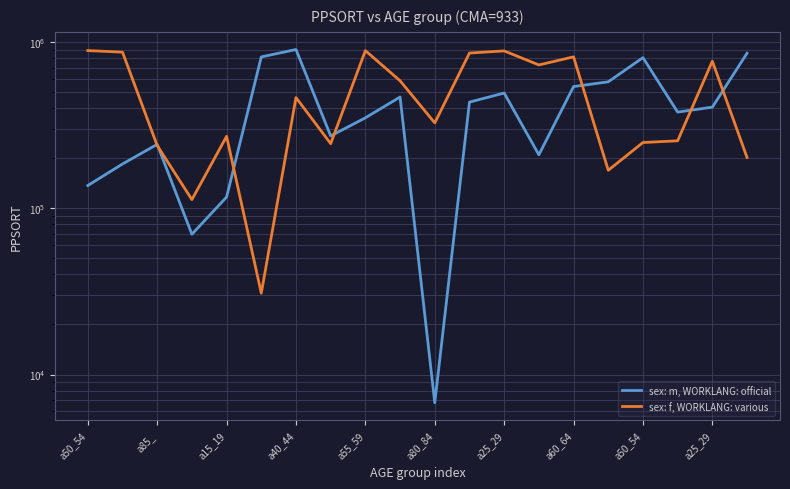

Rank the series by their average value, from lowest to highest.

sex: m, WORKLANG: official, sex: f, WORKLANG: various